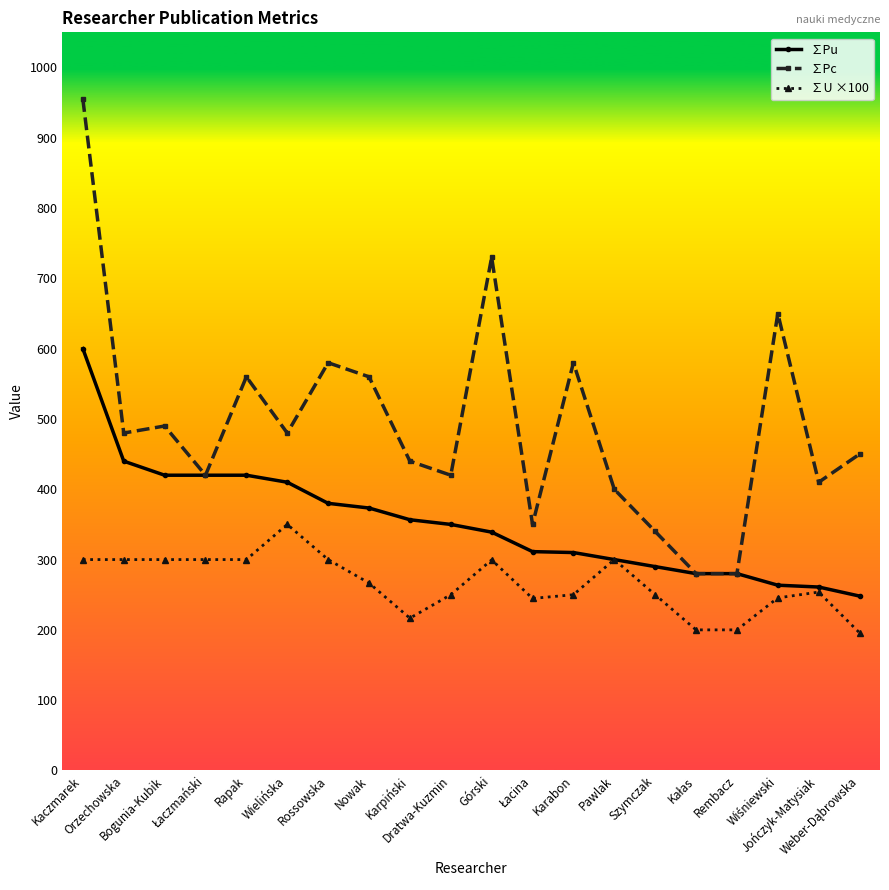

What is the highest value of the ∑Pu series?

600.0